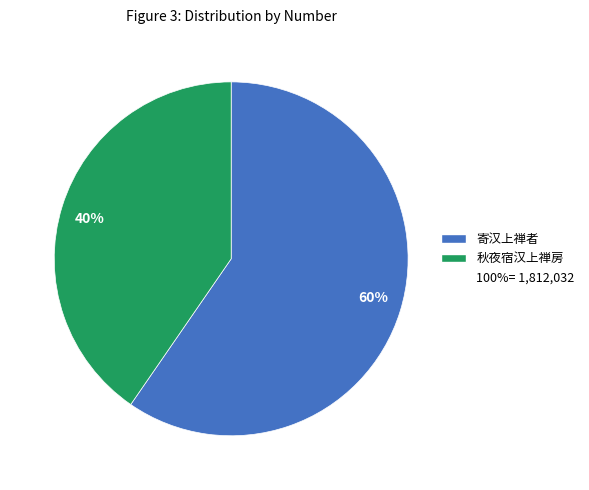

Combined, do 40% and 60% account for over 50%?

Yes